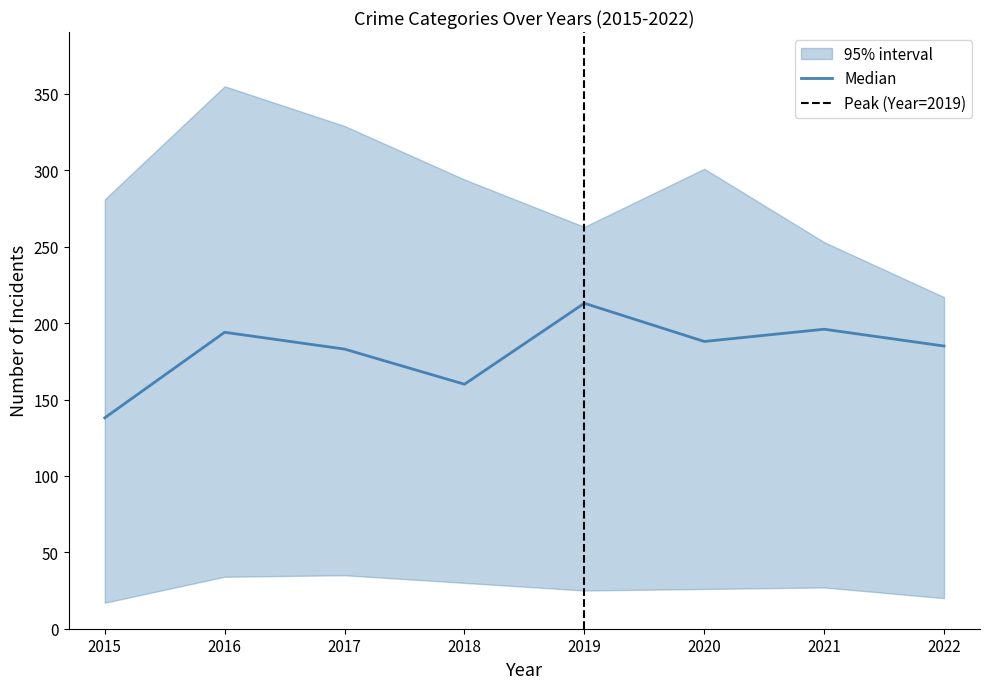

Is it true that Median equals 212 at 2015?

False